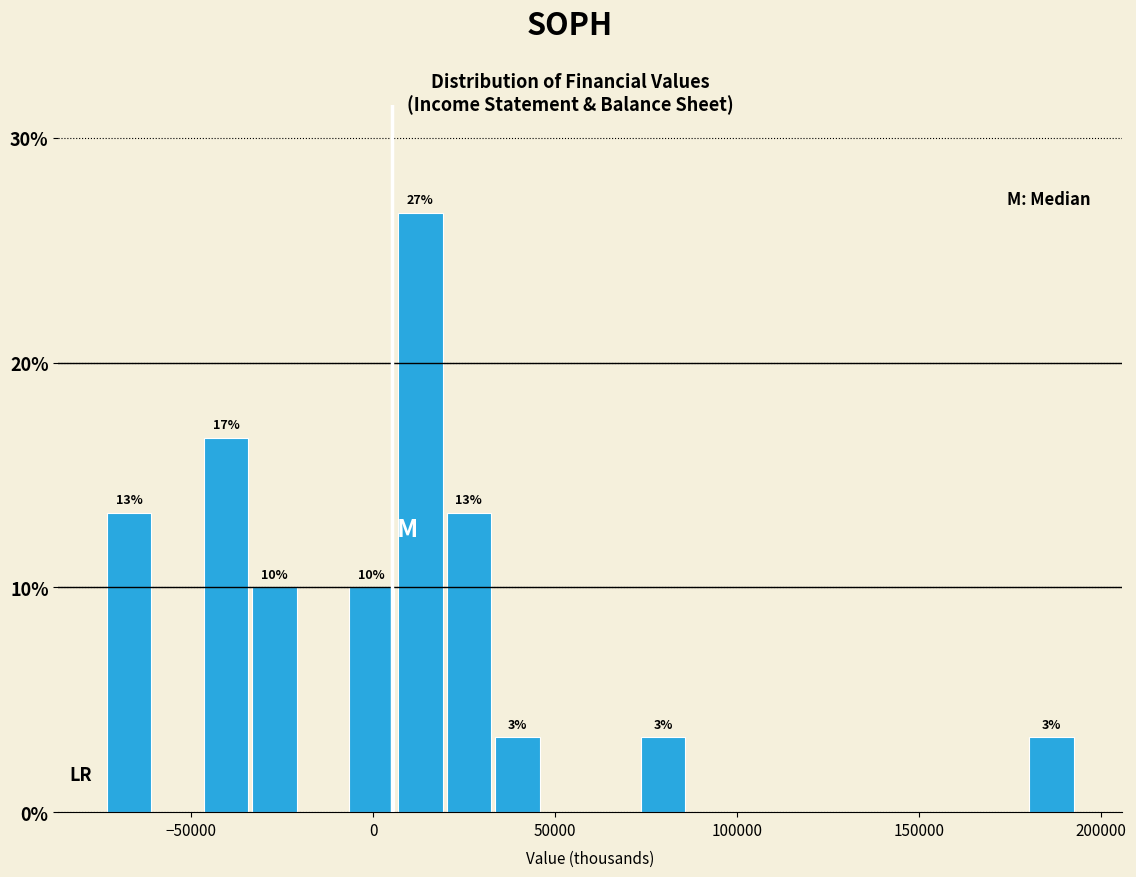

Around what value on the x-axis is the tallest bar? Give the approximate position of its centre, as read against the axis.

15000